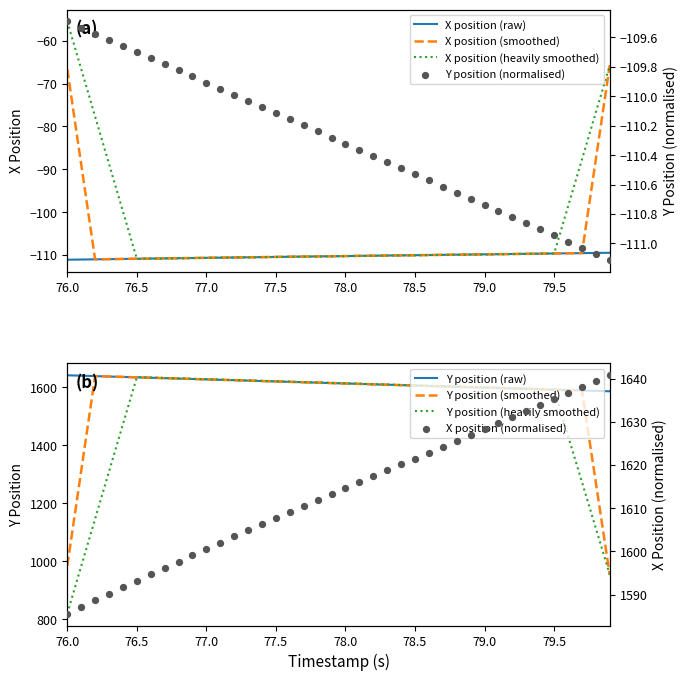

At which category is the sum across all series the highest?

76.0